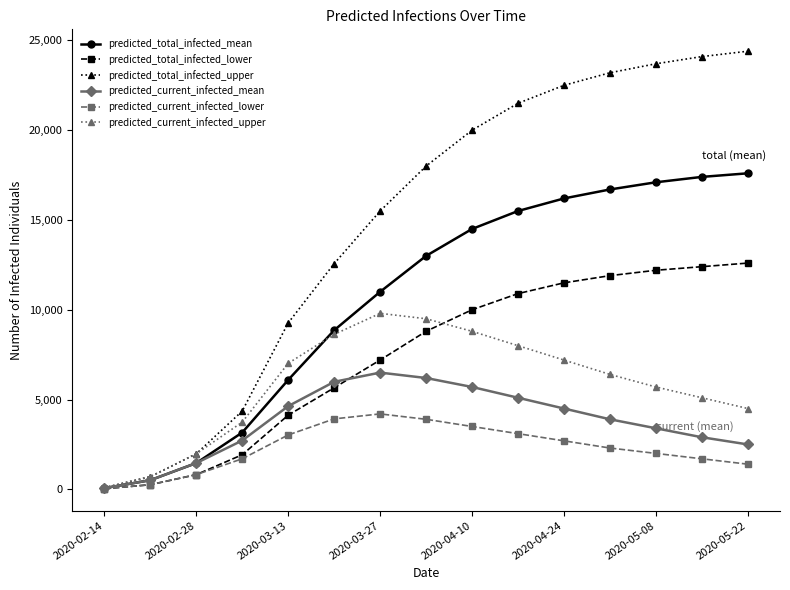

What is the highest value of the predicted_current_infected_mean series?

6500